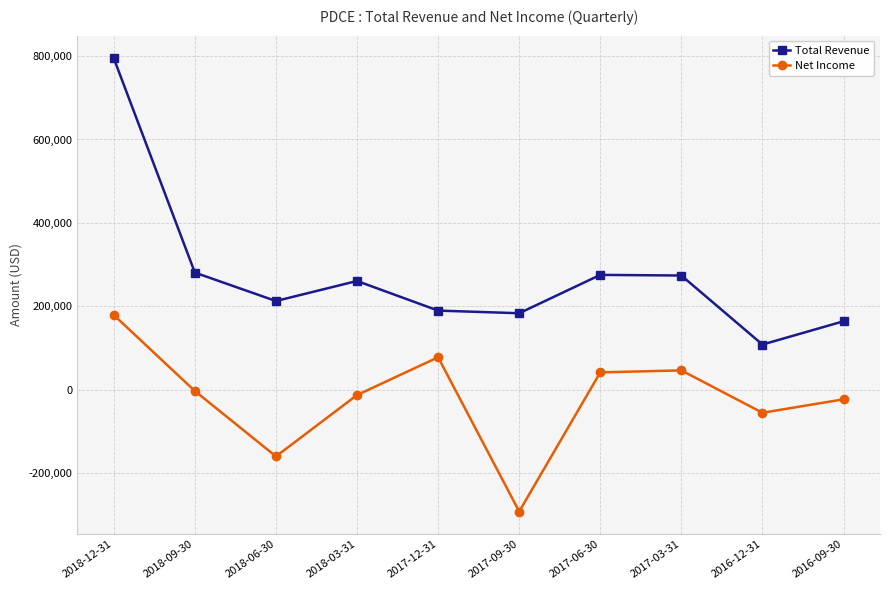

How many interior local peaks does the Total Revenue series have?

2